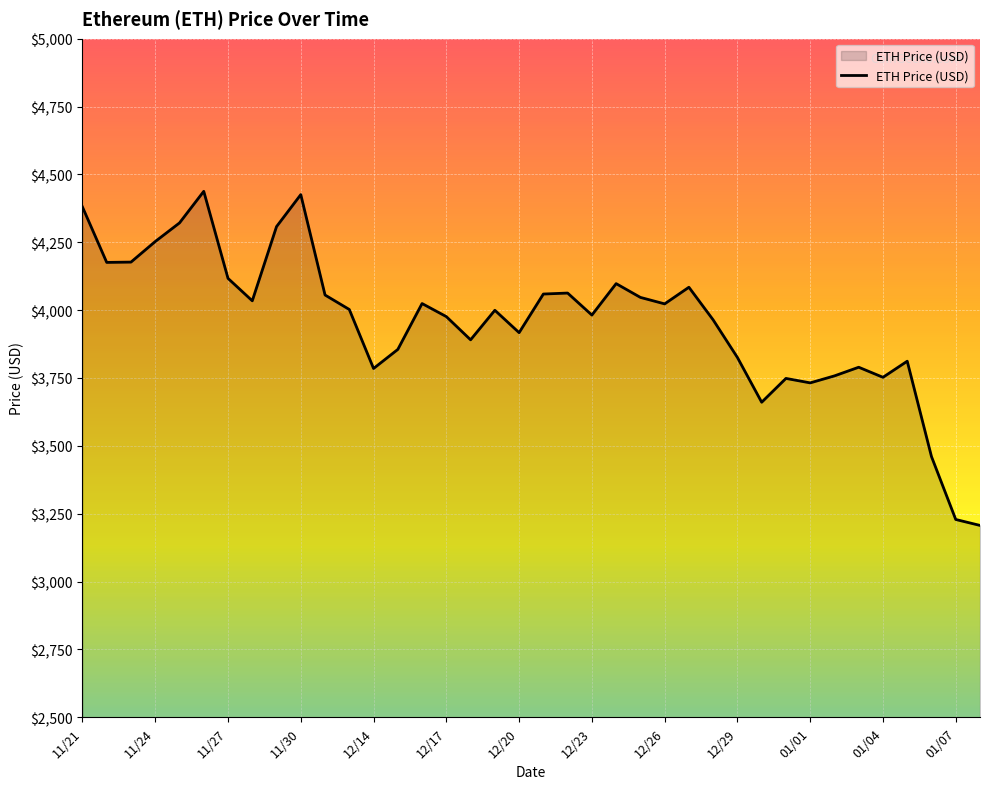

What is the difference between the maximum and minimum values?

1230.8